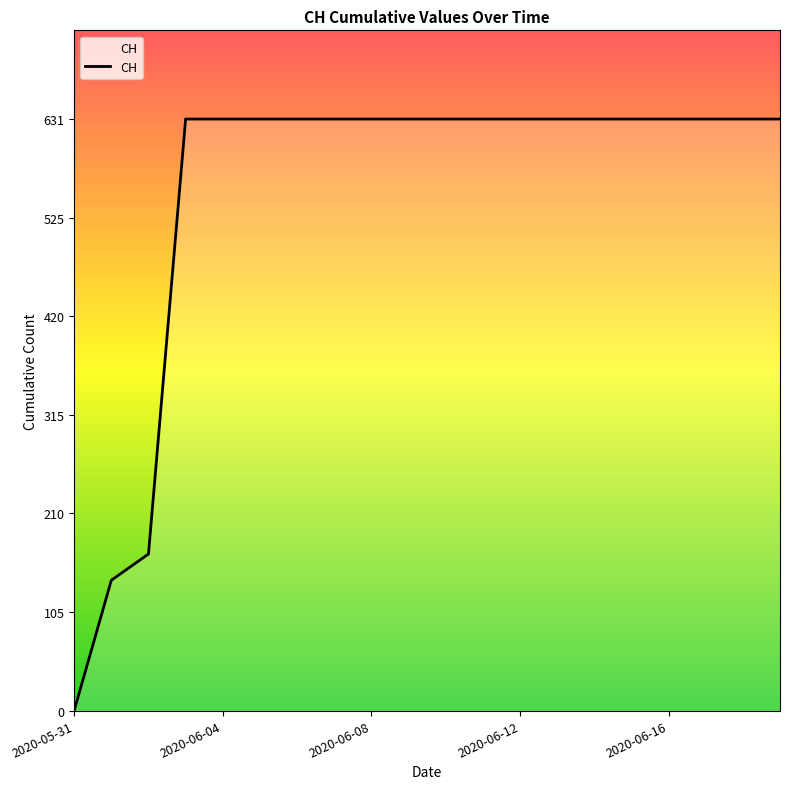

What is the maximum value shown in the chart?

631